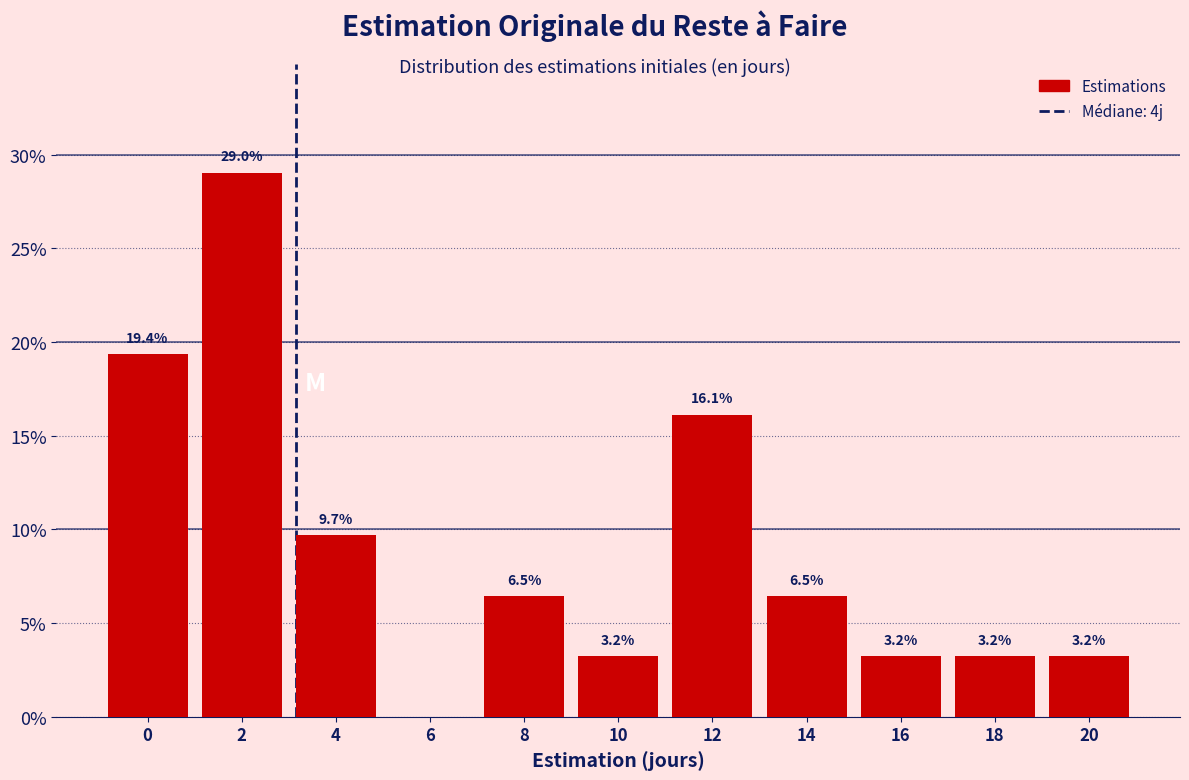

Reading right to left, list all the values displayed in this chart.

20=3.2	18=3.2	16=3.2	14=6.5	12=16.1	10=3.2	8=6.5	6=0.0	4=9.7	2=29.0	0=19.4